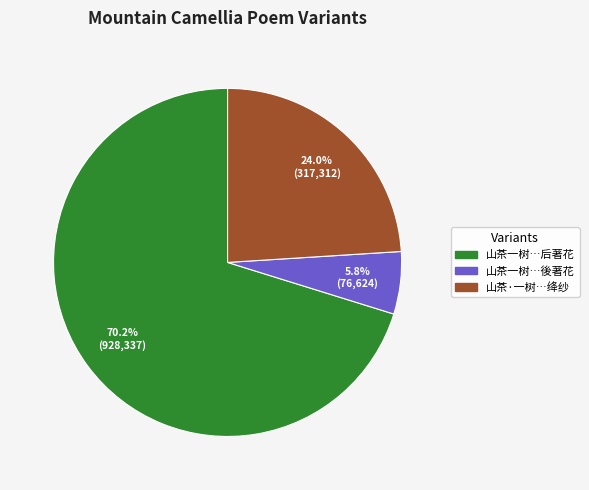

To the nearest percent, what is the average slice percentage?

33%